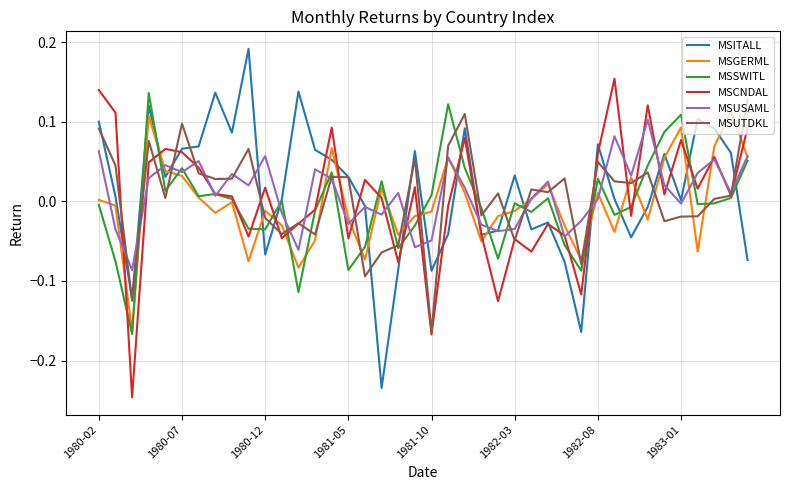

At how many categories does at least one series exceed 0?

37